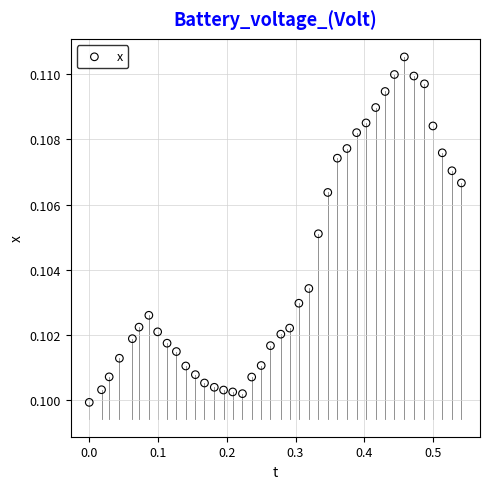

What is the range of X values (max minus min)?

0.5